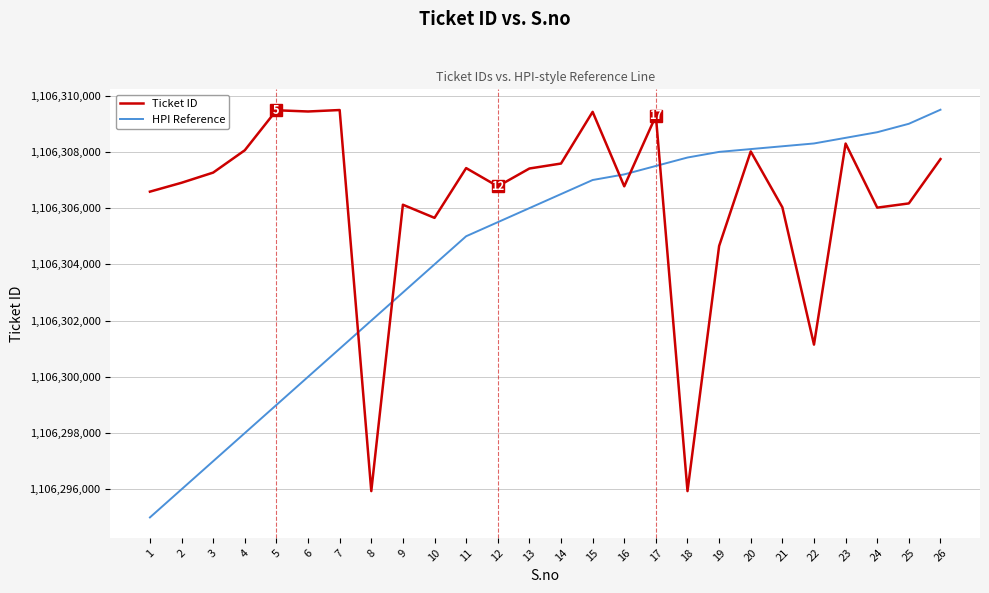

True or false: Ticket ID has more than 1 points higher than both neighbors.

True